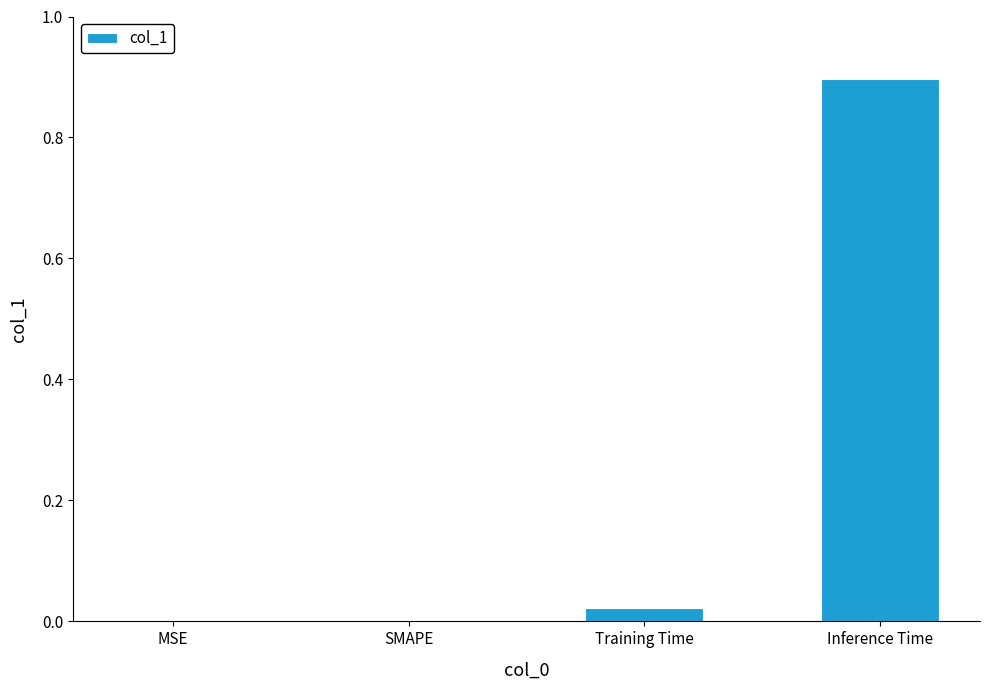

Are the bars horizontal?

No